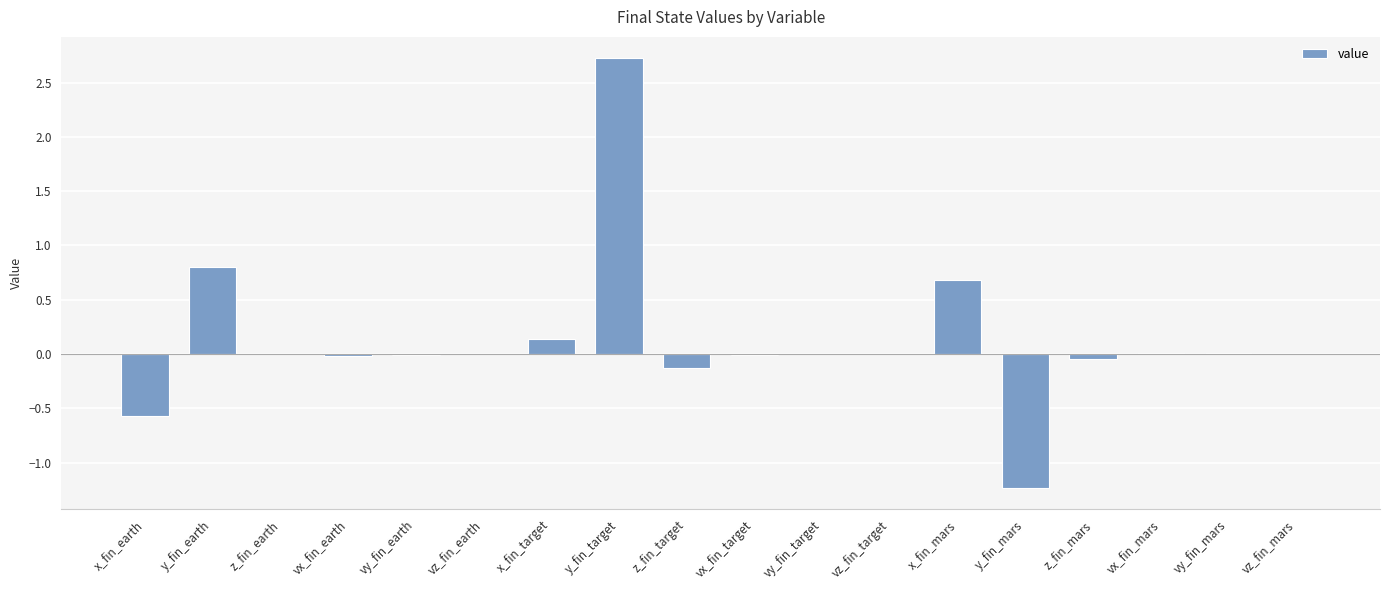

The value at y_fin_earth is 0.5. True or false?

False